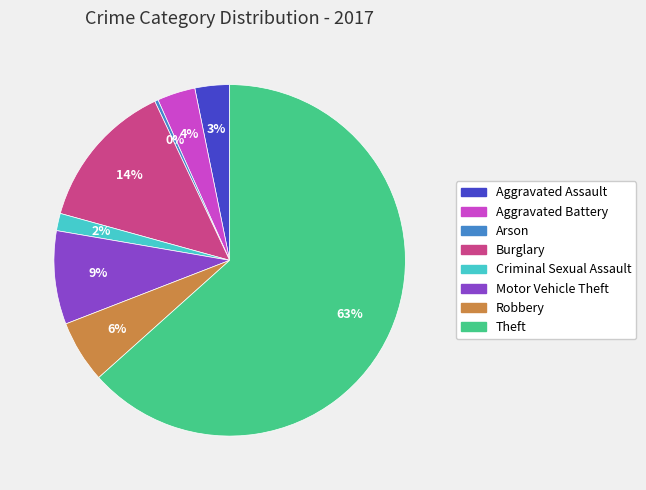

Count the number of slices in the pie.

8